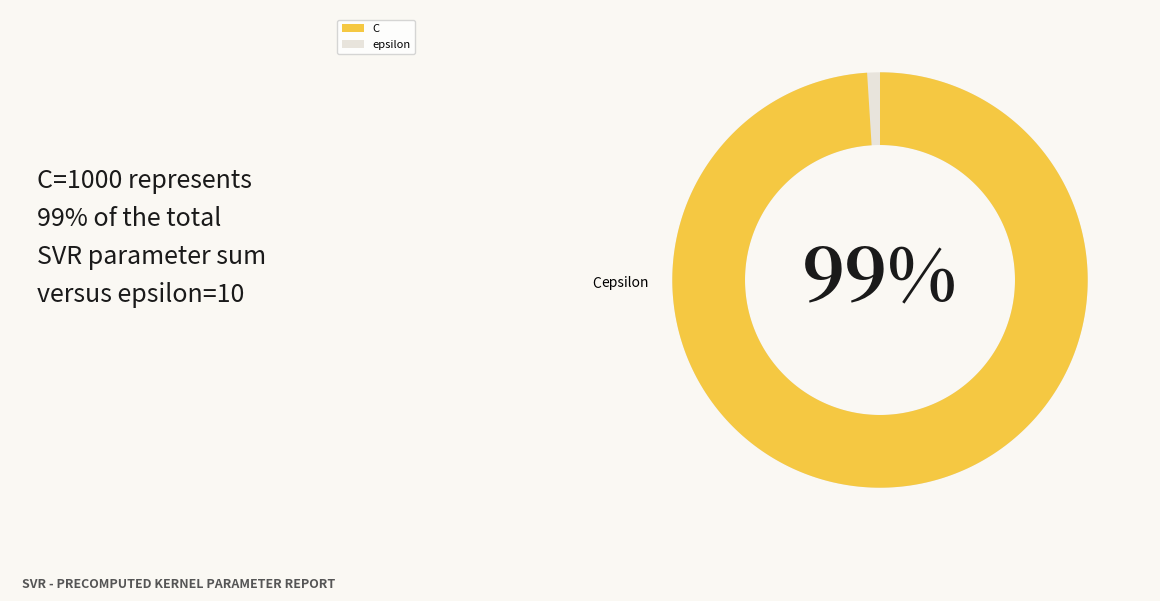

Is the sum of C and epsilon greater than half?

Yes